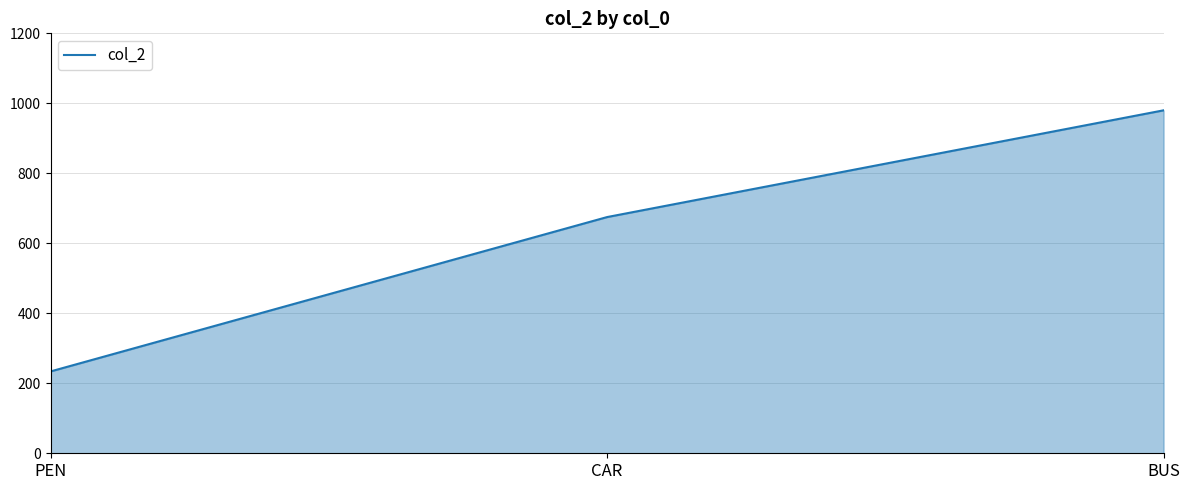

Rank the categories by value from lowest to highest.

PEN, CAR, BUS